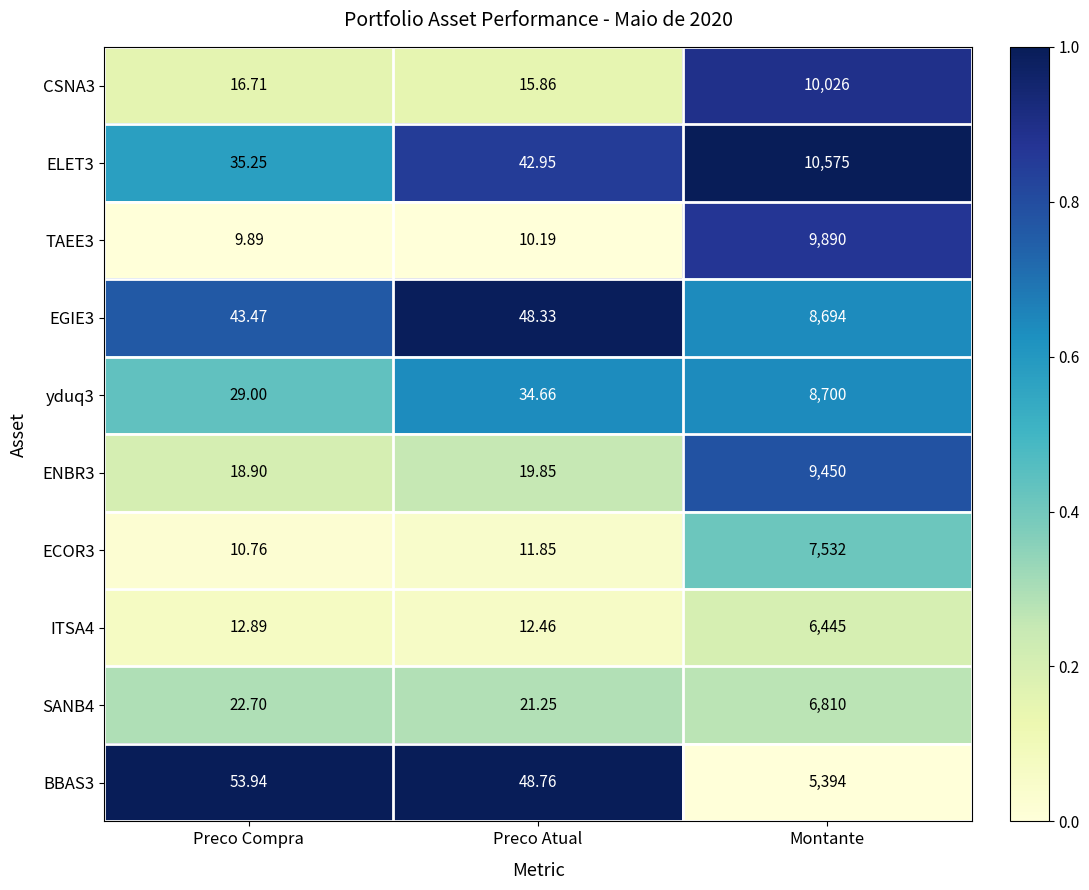

At which category is the sum across all series the highest?

Montante